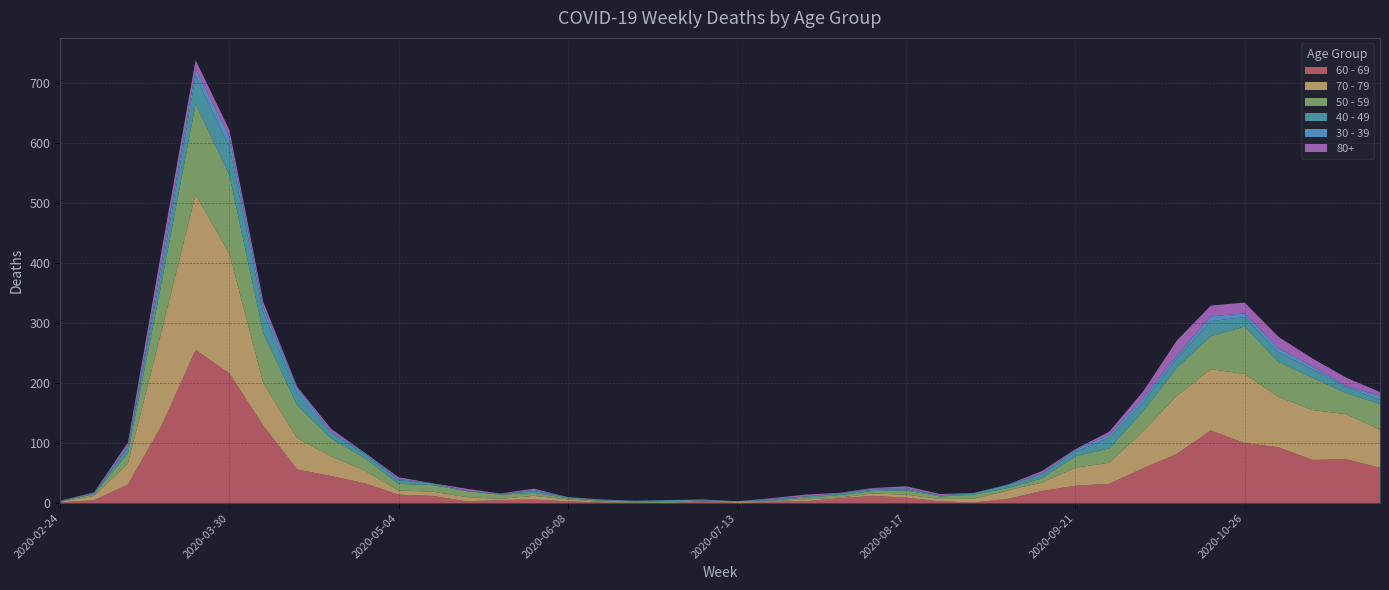

Reading left to right, extract all data points from this chart.

60 - 69: 1	5	31	130	255	216	129	56	45	33	14	12	3	5	6	3	1	0	0	3	0	2	3	8	12	9	3	1	7	20	29	32	58	82	121	100	93	72	73	59
70 - 79: 1	7	35	158	259	199	71	52	33	21	7	7	7	2	6	3	1	1	0	0	3	1	3	1	4	5	4	6	14	14	30	35	62	97	102	115	84	83	75	63
50 - 59: 1	3	17	81	151	131	83	55	30	21	11	11	10	7	5	2	2	2	3	1	0	1	3	4	4	7	4	7	4	7	19	24	33	47	55	79	58	54	35	43
40 - 49: 1	1	9	21	46	47	34	20	9	7	6	3	0	1	3	2	1	1	2	1	0	1	2	3	2	2	2	3	5	7	7	18	15	15	25	16	16	14	10	7
30 - 39: 0	1	3	12	12	17	10	9	2	2	2	0	1	0	2	0	0	0	0	1	0	2	0	0	2	2	0	0	1	1	4	5	7	5	8	6	7	5	2	7
80+: 0	1	6	21	15	11	8	2	5	0	3	0	3	1	2	0	1	0	0	0	0	1	3	1	1	3	2	0	0	4	1	5	11	25	18	18	19	13	14	6